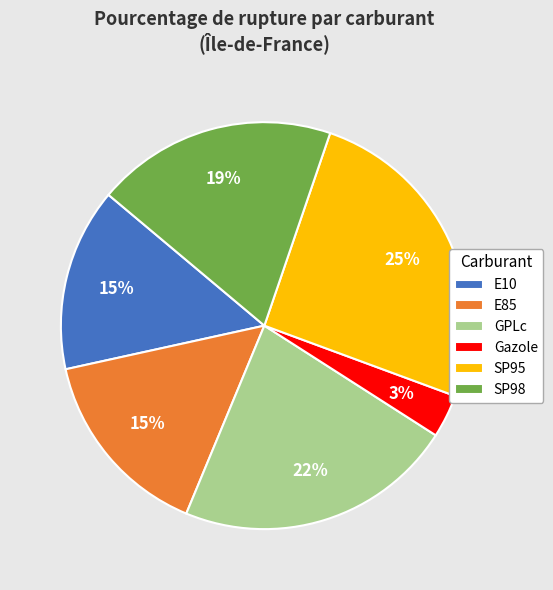

Does E85 represent more than half of the total?

No